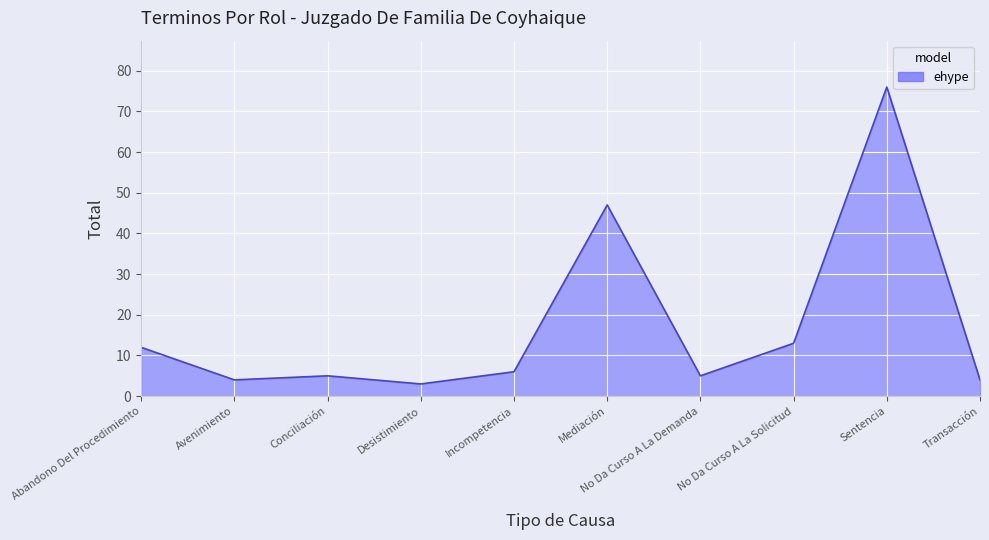

What is the difference between the values at Sentencia and Abandono Del Procedimiento?

64